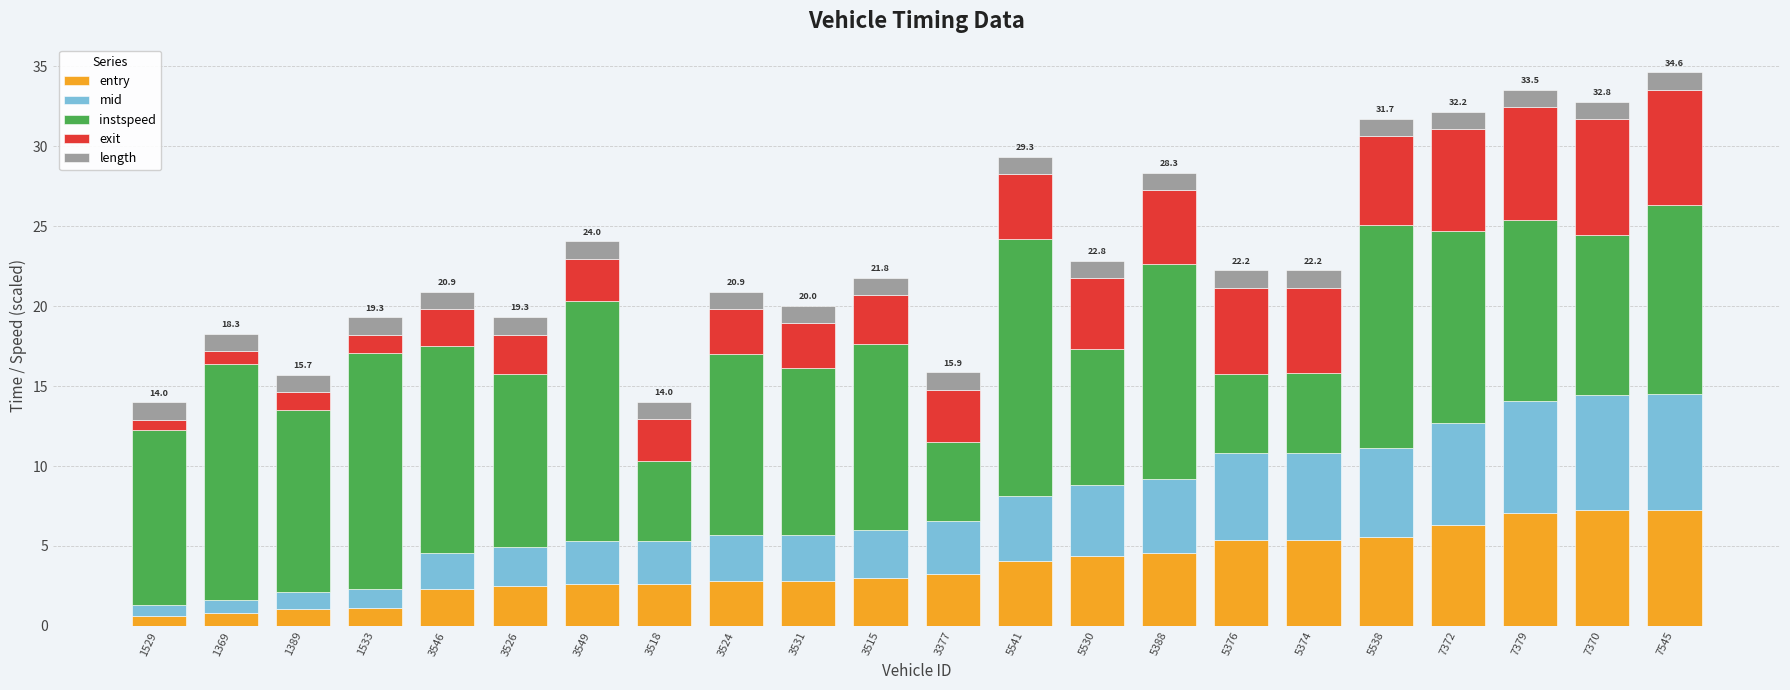

What is the highest value of the entry series?

7.2